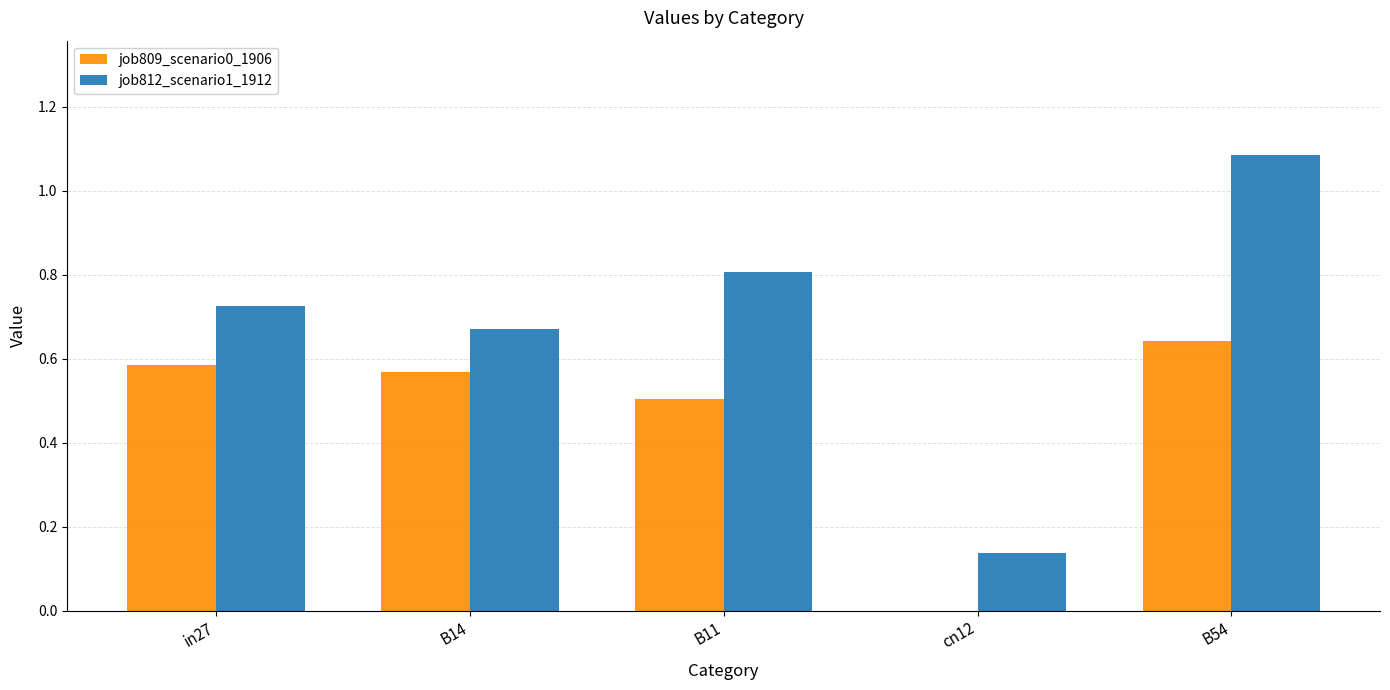

What is the difference between the job812_scenario1_1912 values at cn12 and B54?

0.9